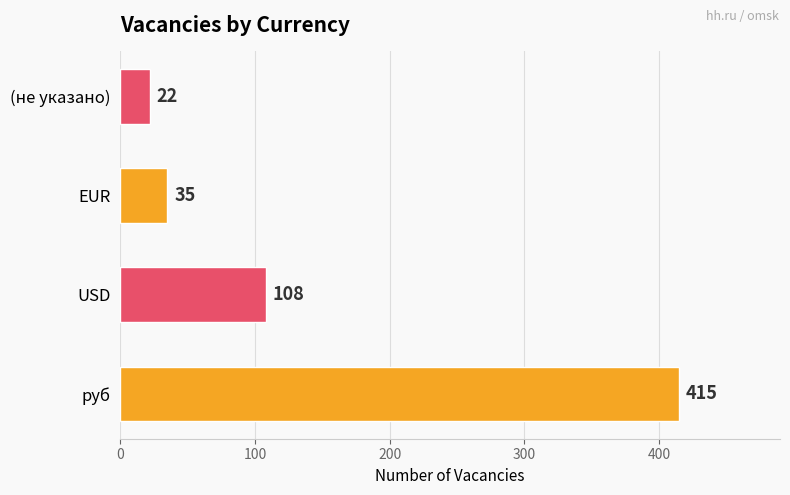

Reading bottom to top, what are all the values shown in this chart?

руб=415	USD=108	EUR=35	(не указано)=22